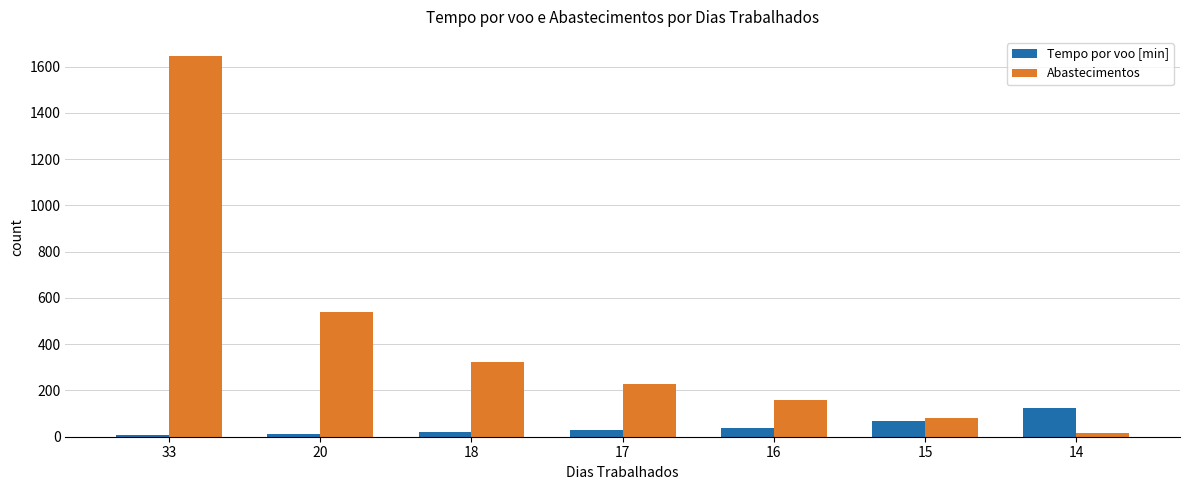

What is the value of the Tempo por voo [min] bar at the 4th from the left?

27.3